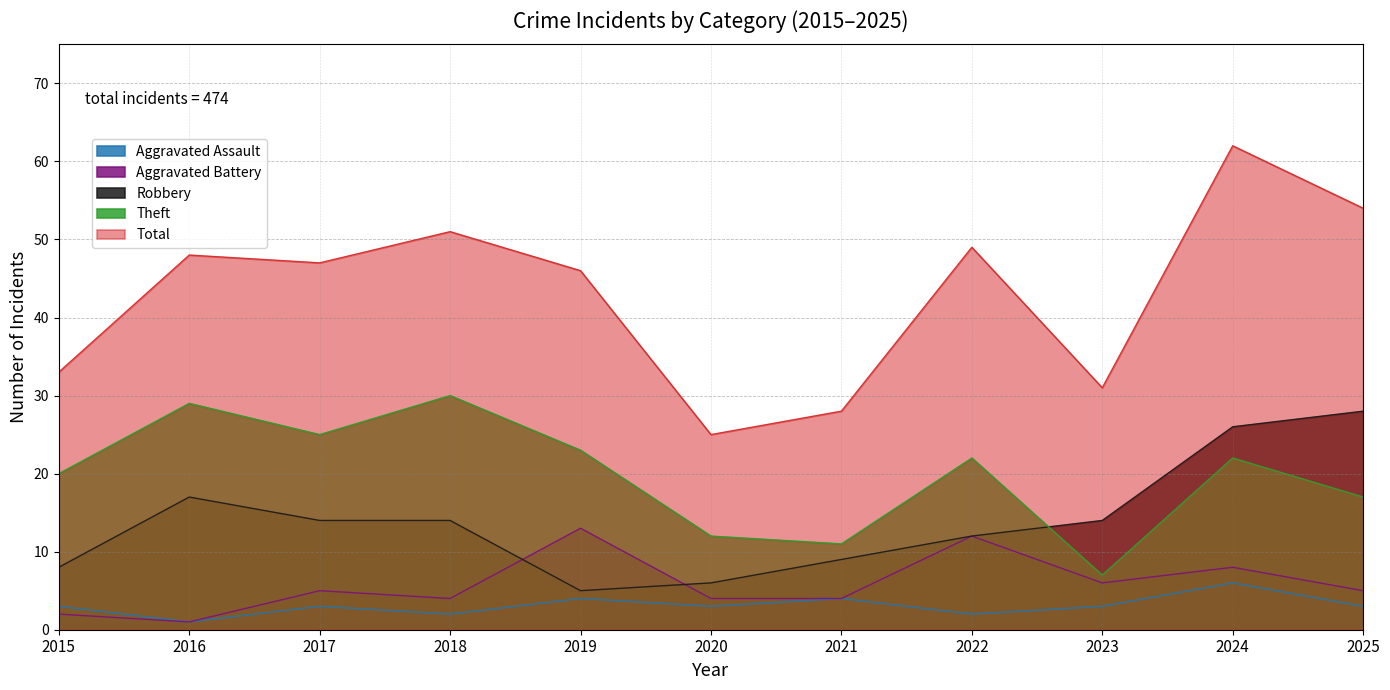

Which has a higher value, 2017 or 2018?

2017